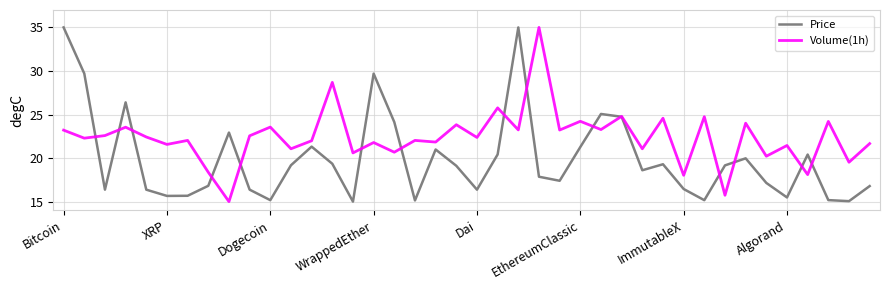

List the series in order of their overall mean, lowest first.

Price, Volume(1h)